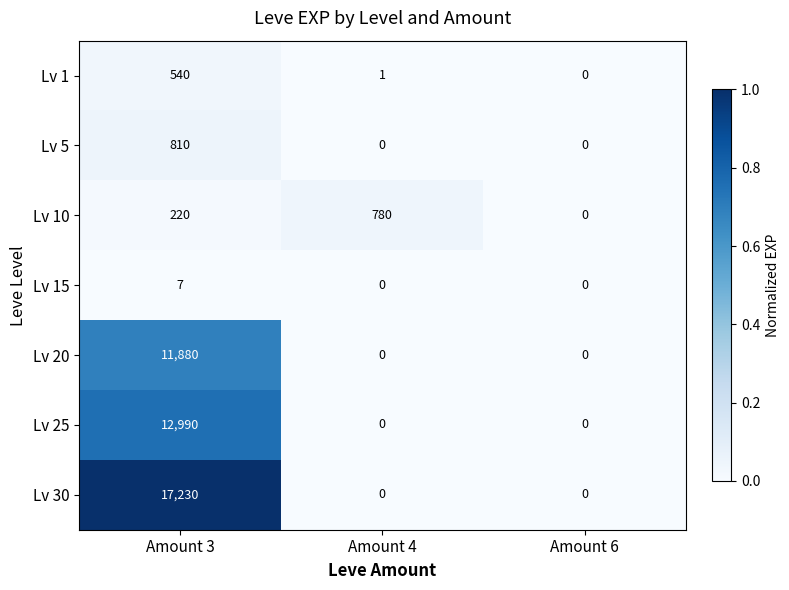

How many Lv 20 values are between 0 and 11880?

3